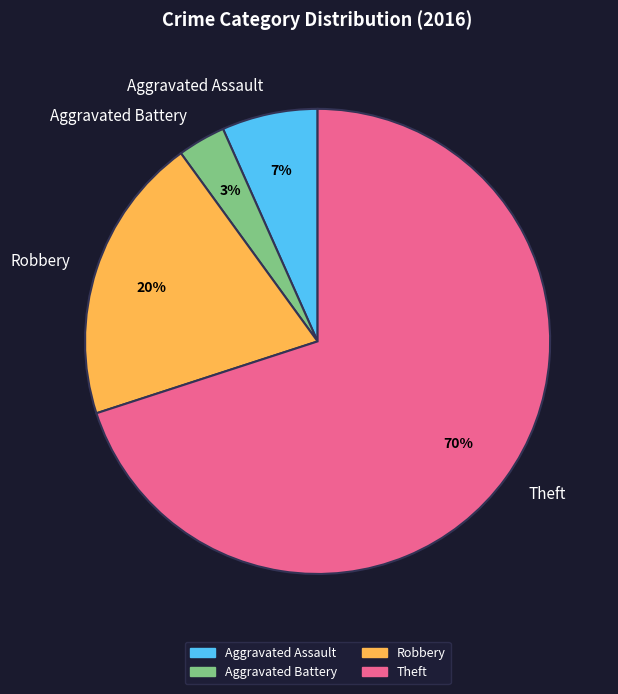

Does Theft account for over 50% of the chart?

Yes